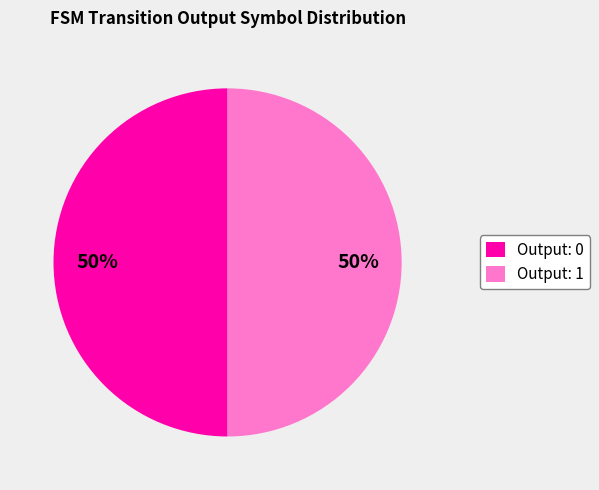

To the nearest percent, what portion does Output: 1 represent?

50%